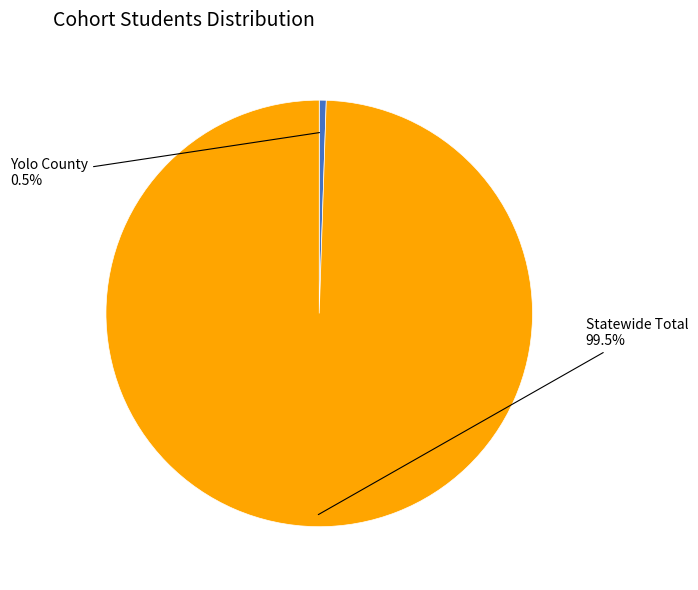

To the nearest percent, what is the difference between the largest and smallest slice percentages?

99%